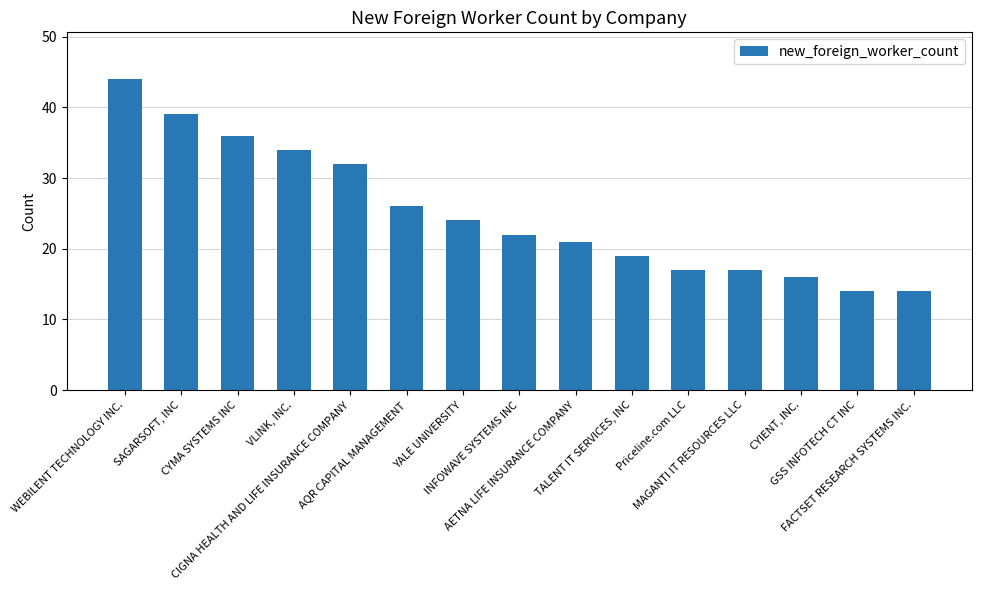

What is the label of the 6th bar from the right?

TALENT IT SERVICES, INC